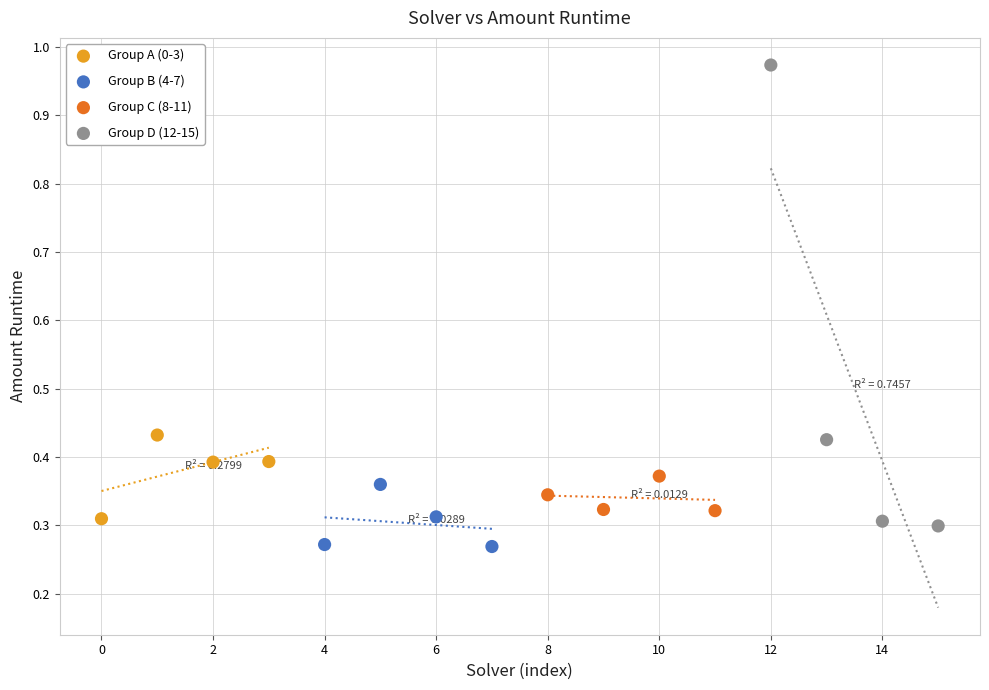

Which series has the widest spread of Y values?

Group D (12-15)